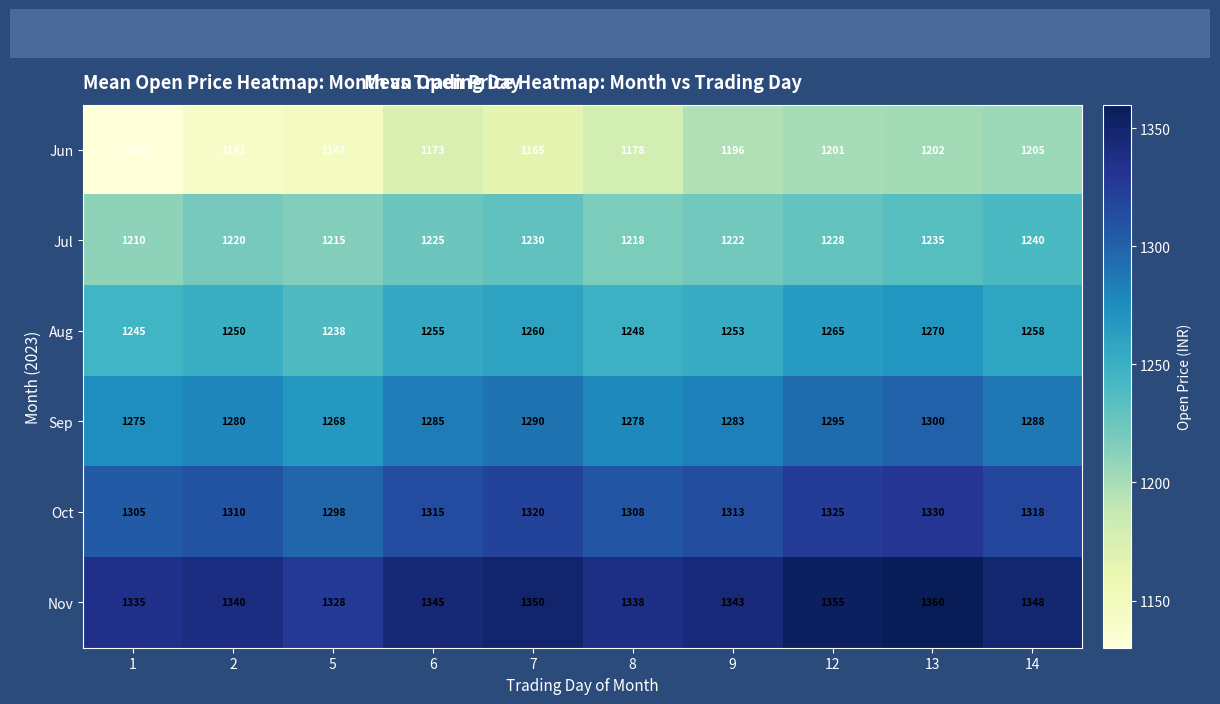

List the series in order of their overall mean, highest first.

Nov, Oct, Sep, Aug, Jul, Jun